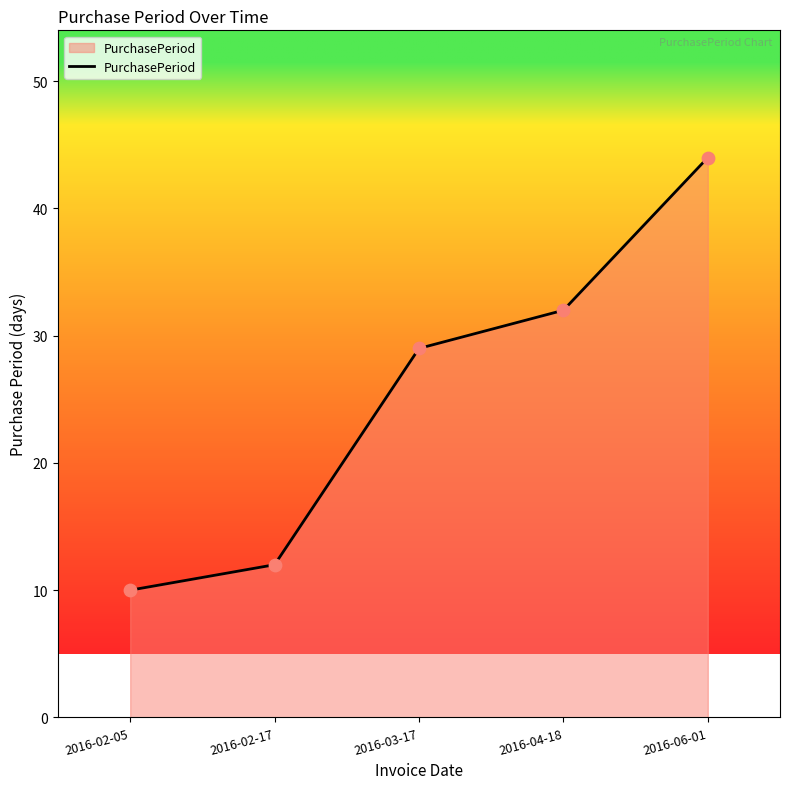

Which has a higher value, 2016-02-17 or 2016-02-05?

2016-02-17